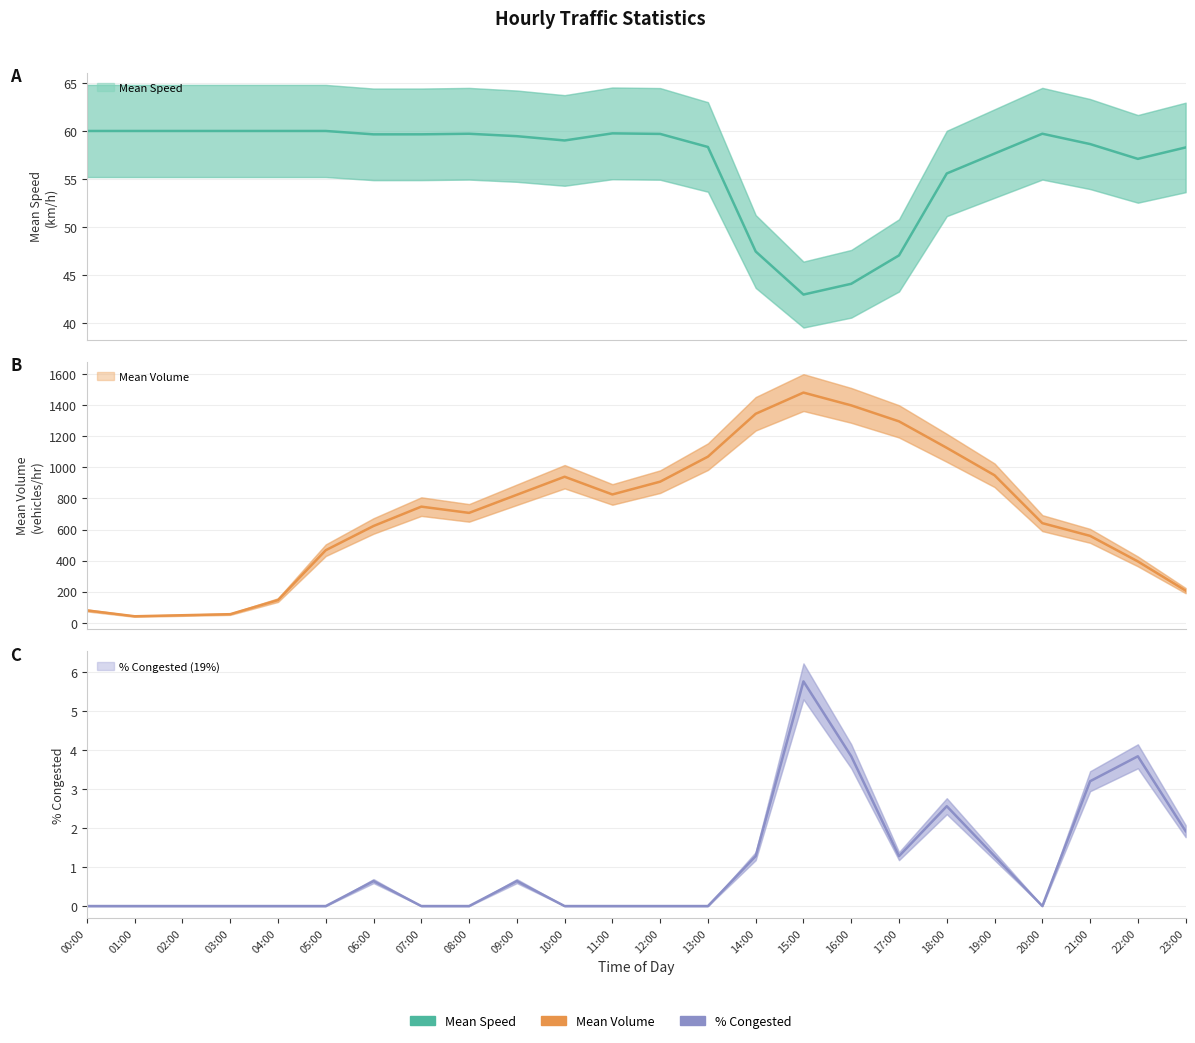

Rank the categories by Mean Speed value from lowest to highest.

15:00, 16:00, 17:00, 14:00, 18:00, 22:00, 19:00, 23:00, 13:00, 21:00, 10:00, 09:00, 06:00, 07:00, 12:00, 08:00, 20:00, 11:00, 00:00, 01:00, 02:00, 03:00, 04:00, 05:00